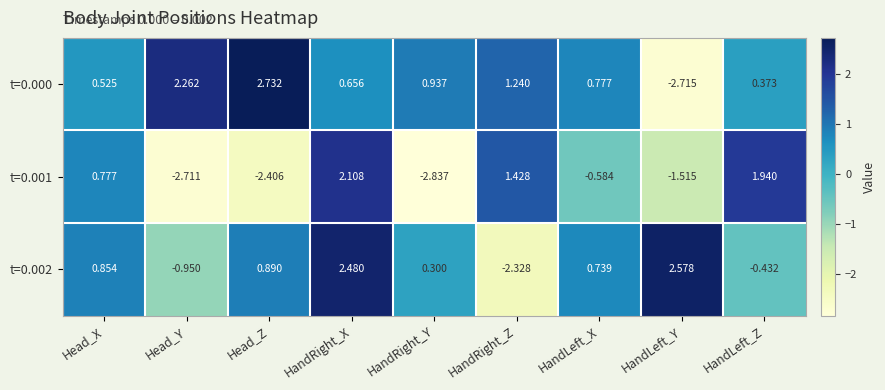

Rank the categories by t=0.002 value from lowest to highest.

HandRight_Z, Head_Y, HandLeft_Z, HandRight_Y, HandLeft_X, Head_X, Head_Z, HandRight_X, HandLeft_Y